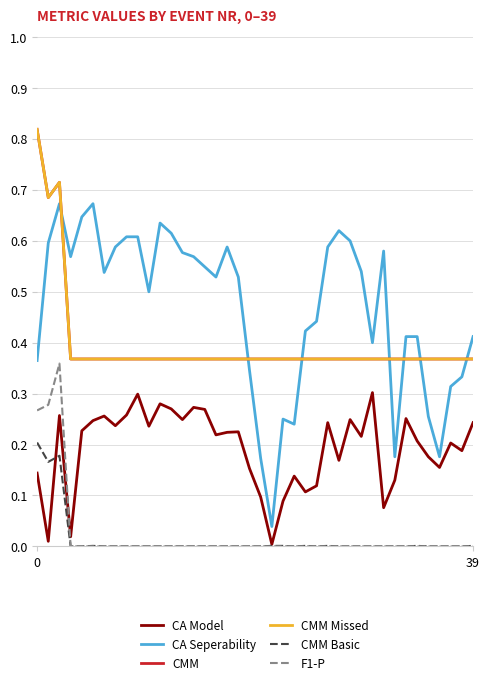

How many intersections are there between CA Model and CMM Basic?

1